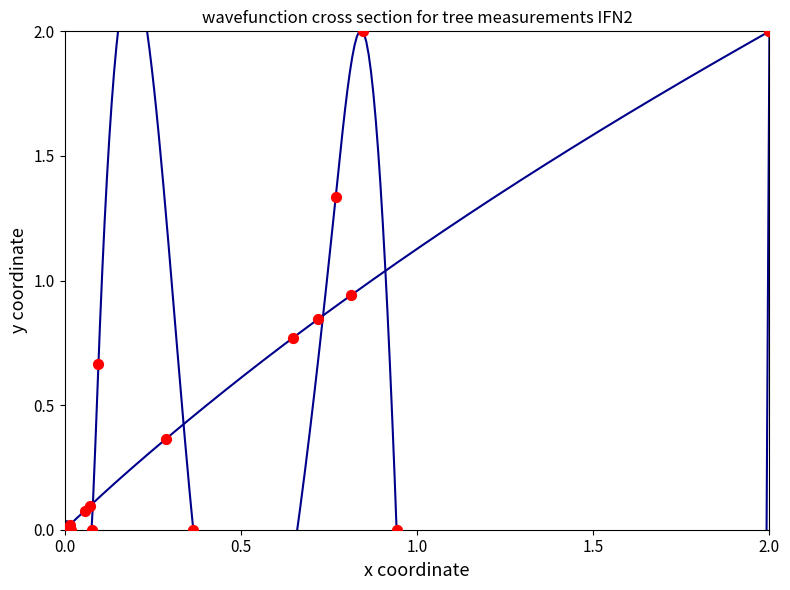

Which series contains the highest Y value?

dbh